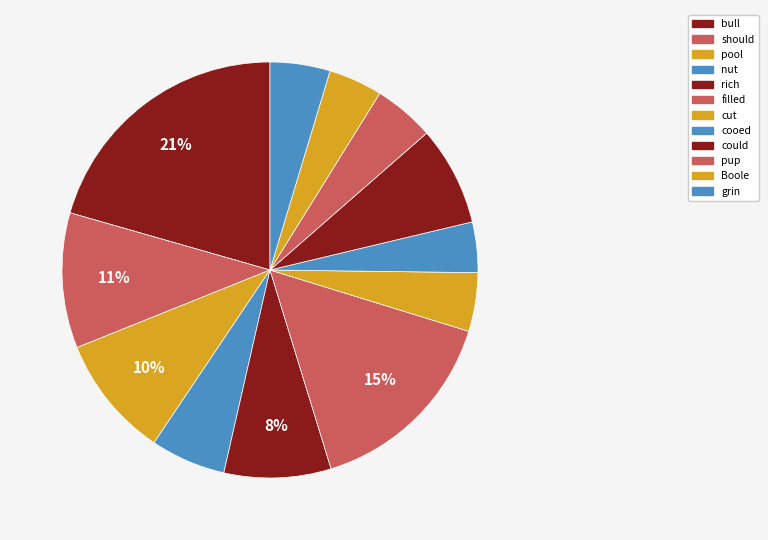

Which category has the biggest portion of the pie?

bull